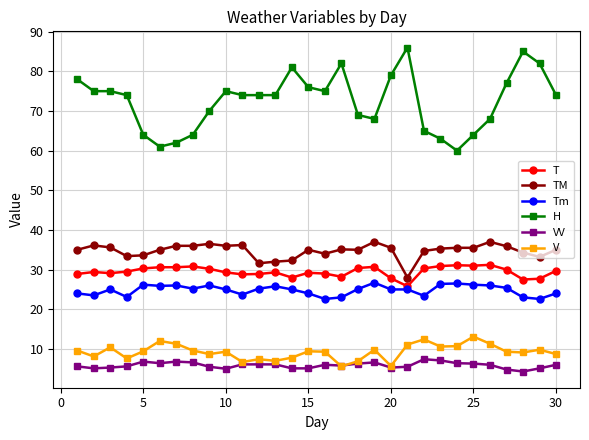

True or false: TM has more than 2 points higher than both neighbors.

True